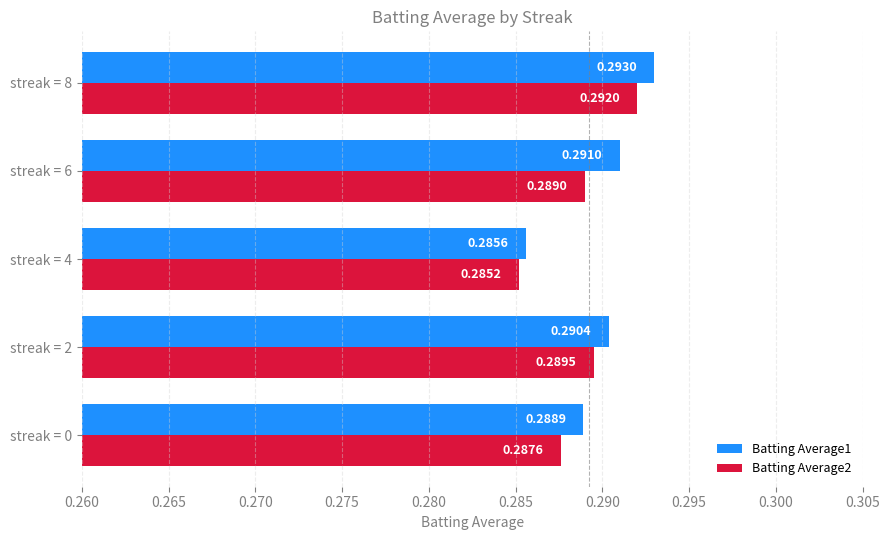

How many Batting Average2 values are between 0 and 1?

5